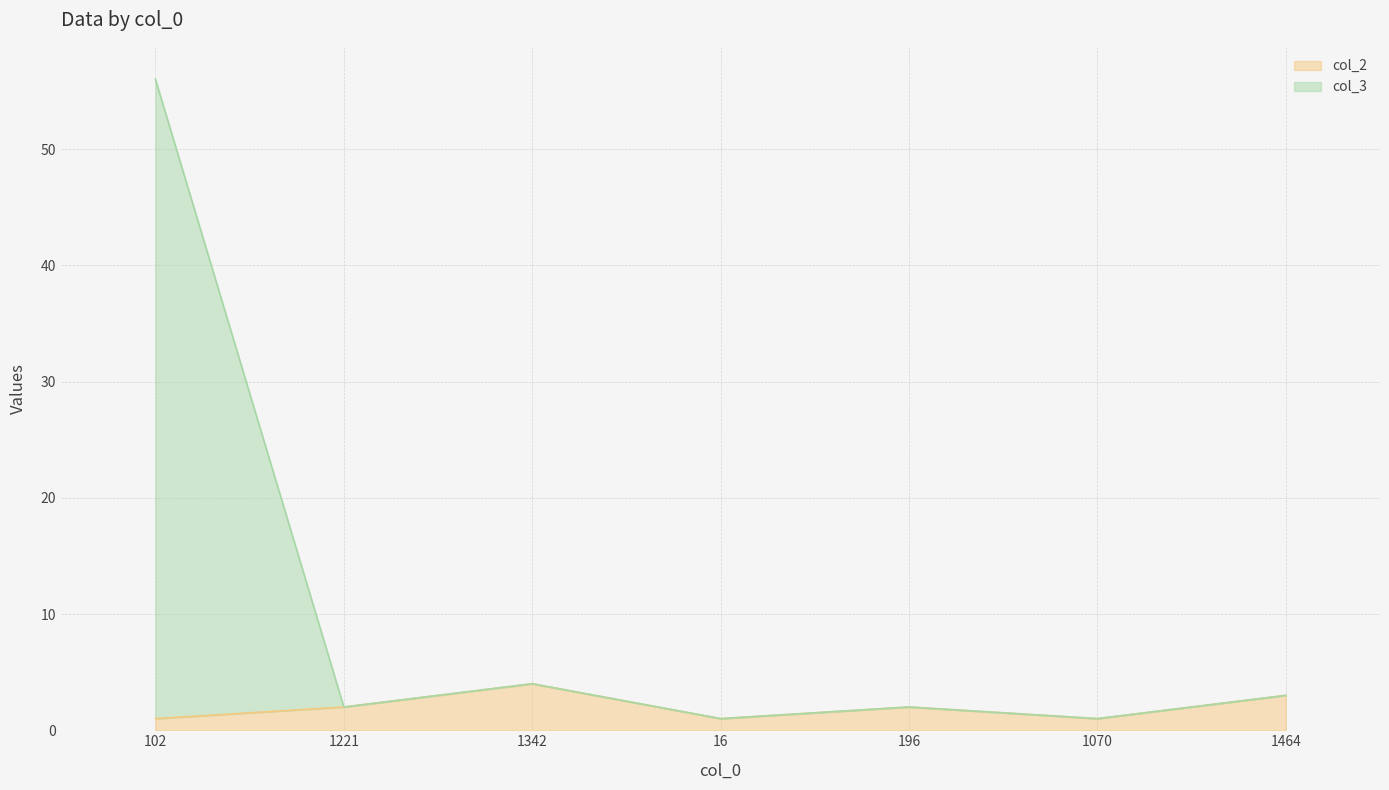

Is it true that col_2 equals 2 at 196?

True